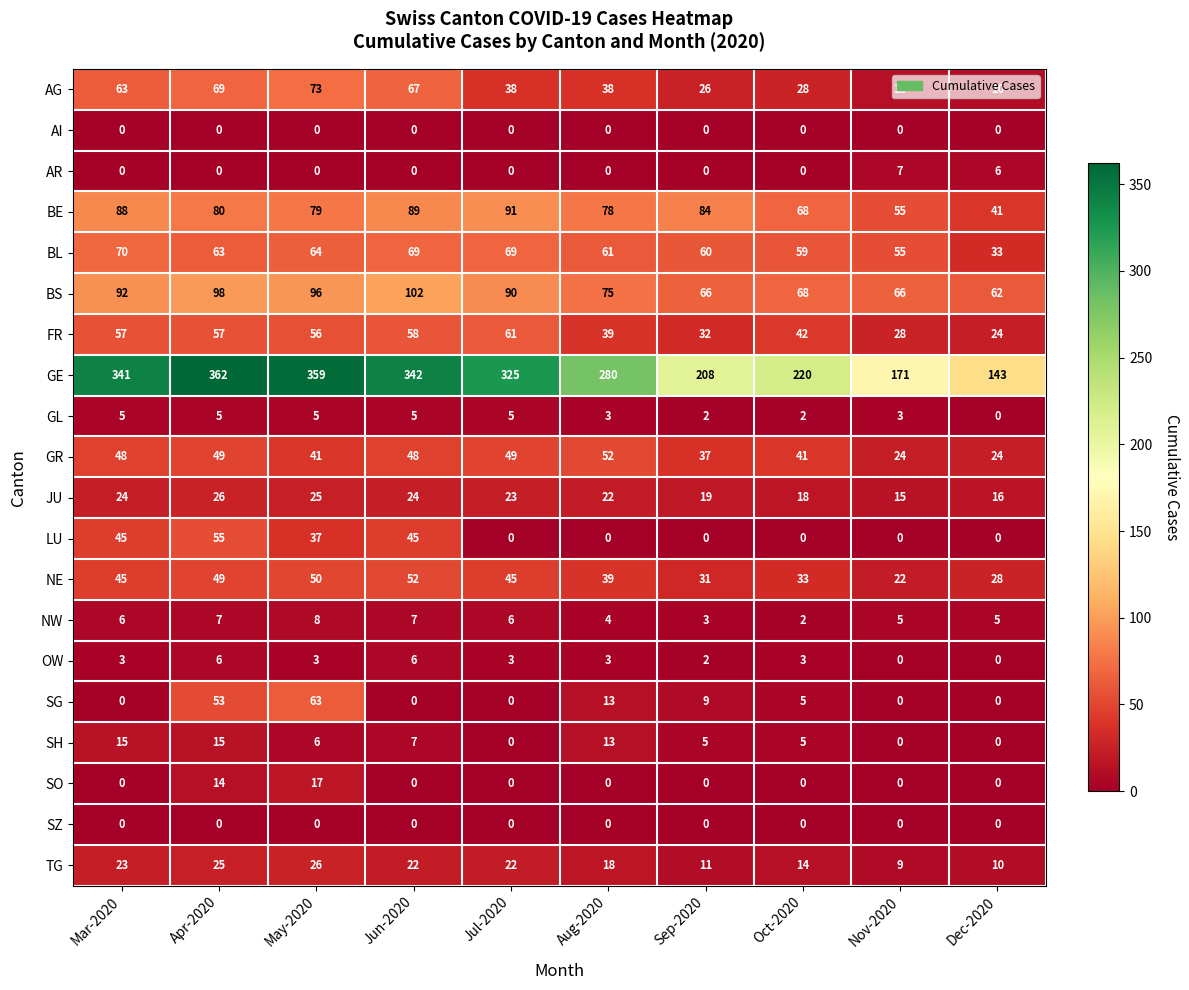

What is the minimum value for FR?

24